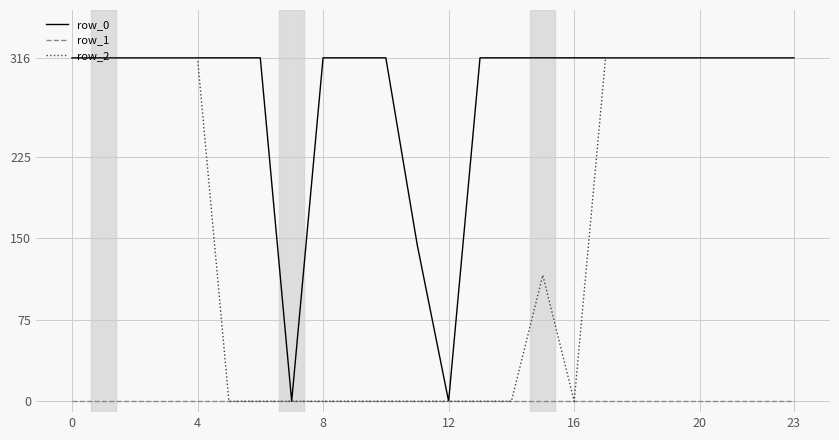

Which series has the largest total across all categories?

row_0